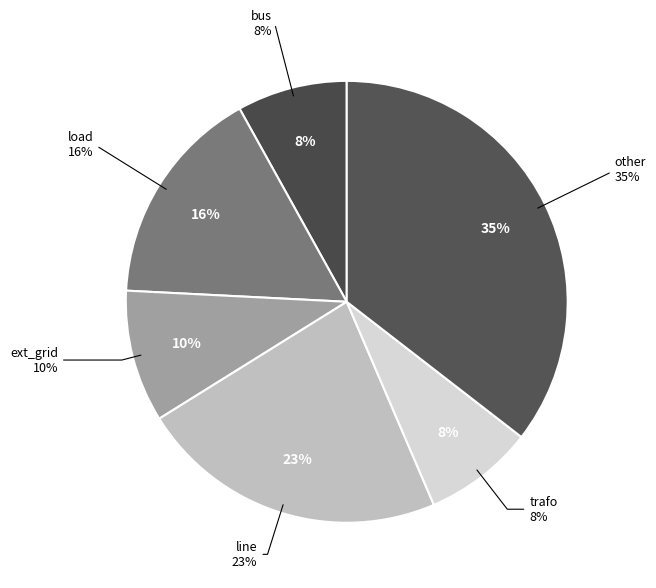

Which has a higher value, load or ext_grid?

load